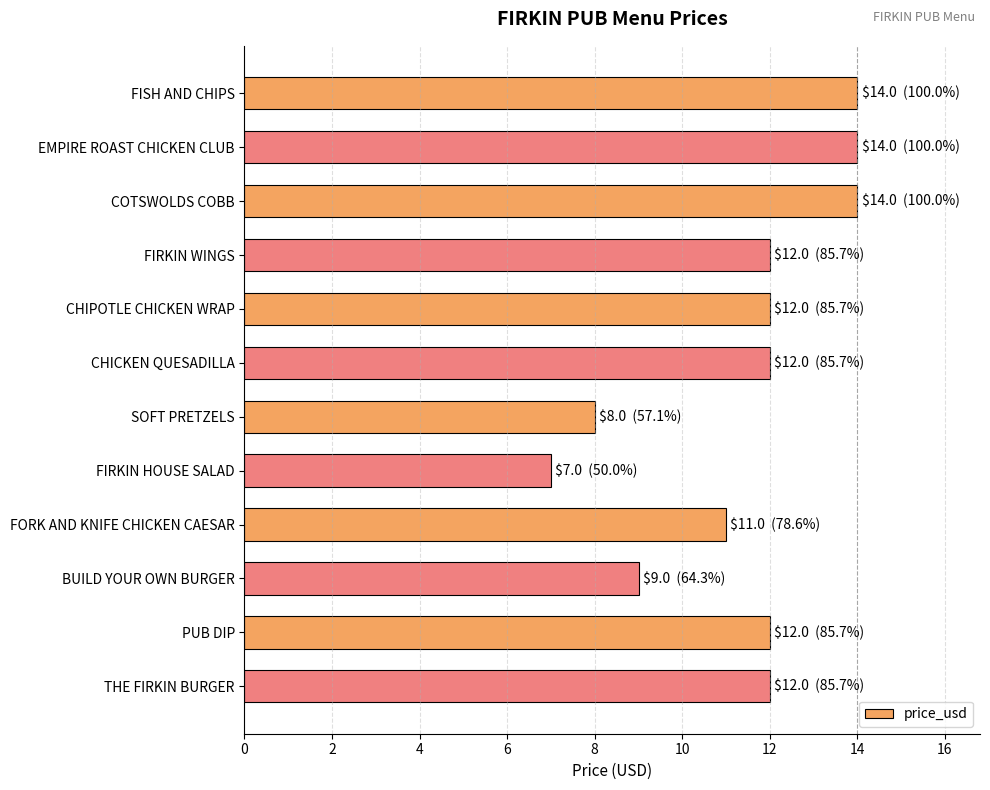

The value at CHIPOTLE CHICKEN WRAP is 12. True or false?

True